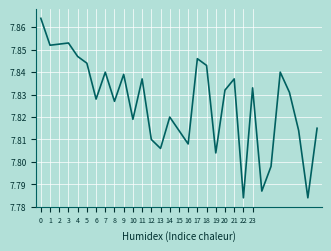

True or false: the data shows 10.6 at 8.

False